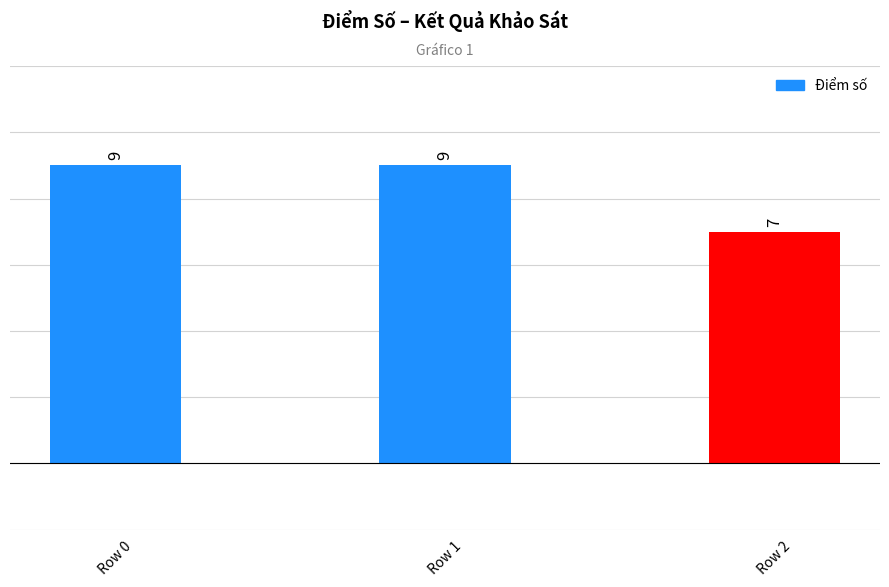

The chart shows a value of 16 at Row 1. True or false?

False